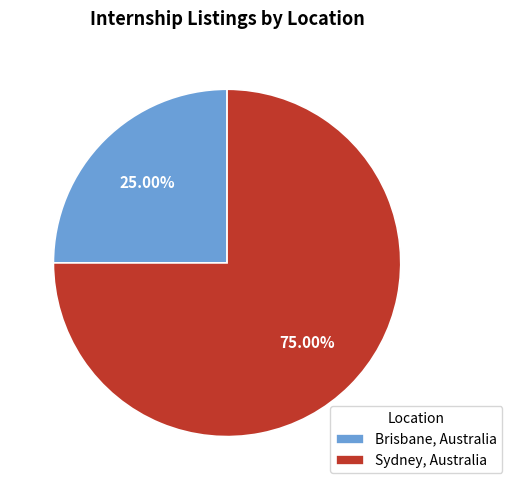

Is Sydney, Australia the majority of the pie?

Yes